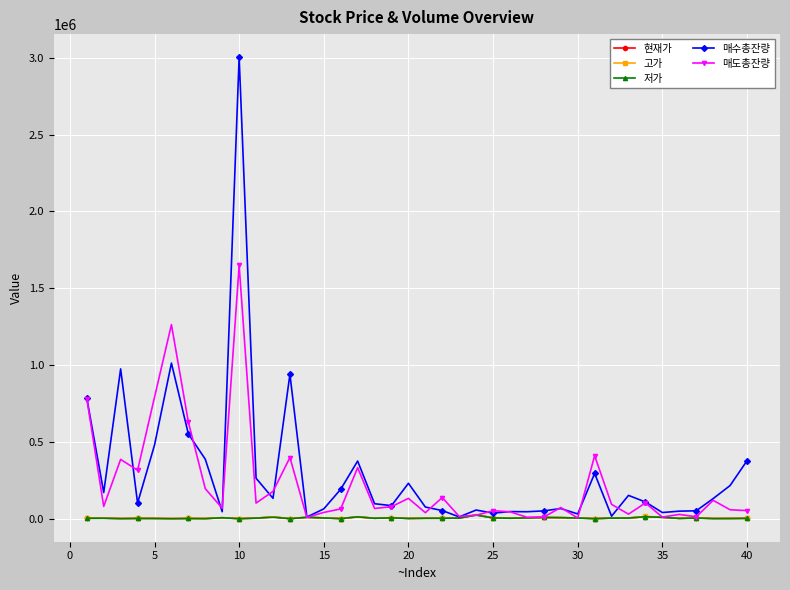

Which series has the widest spread of values?

매수총잔량